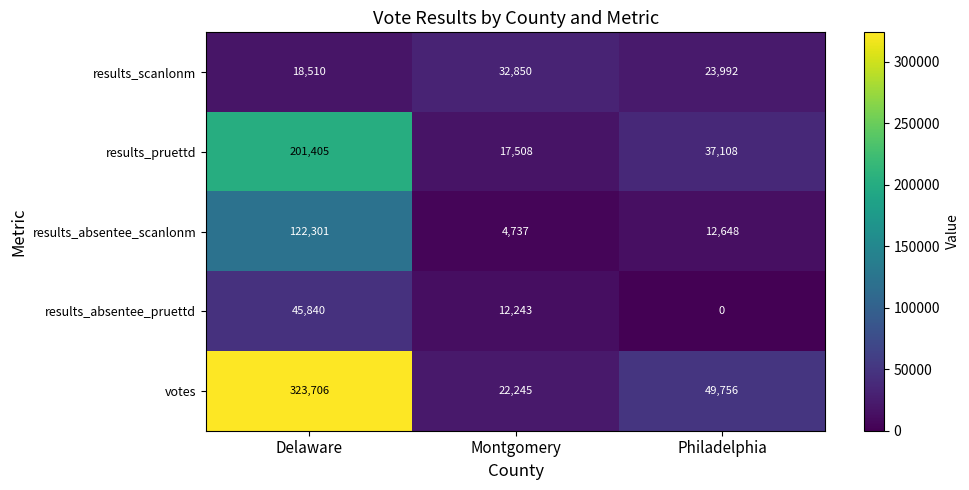

At which label does votes first exceed 49756?

Delaware